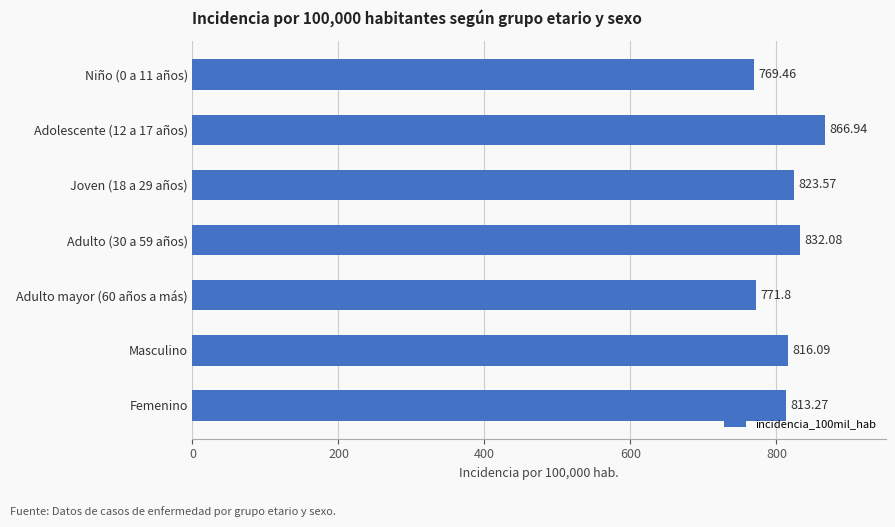

At which label is the value closest to 818?

Masculino